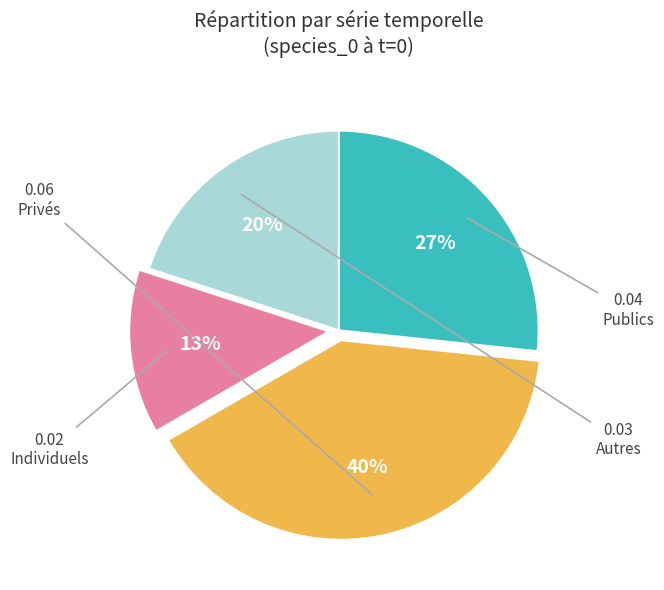

To the nearest percent, what is the difference between the largest and smallest slice percentages?

27%